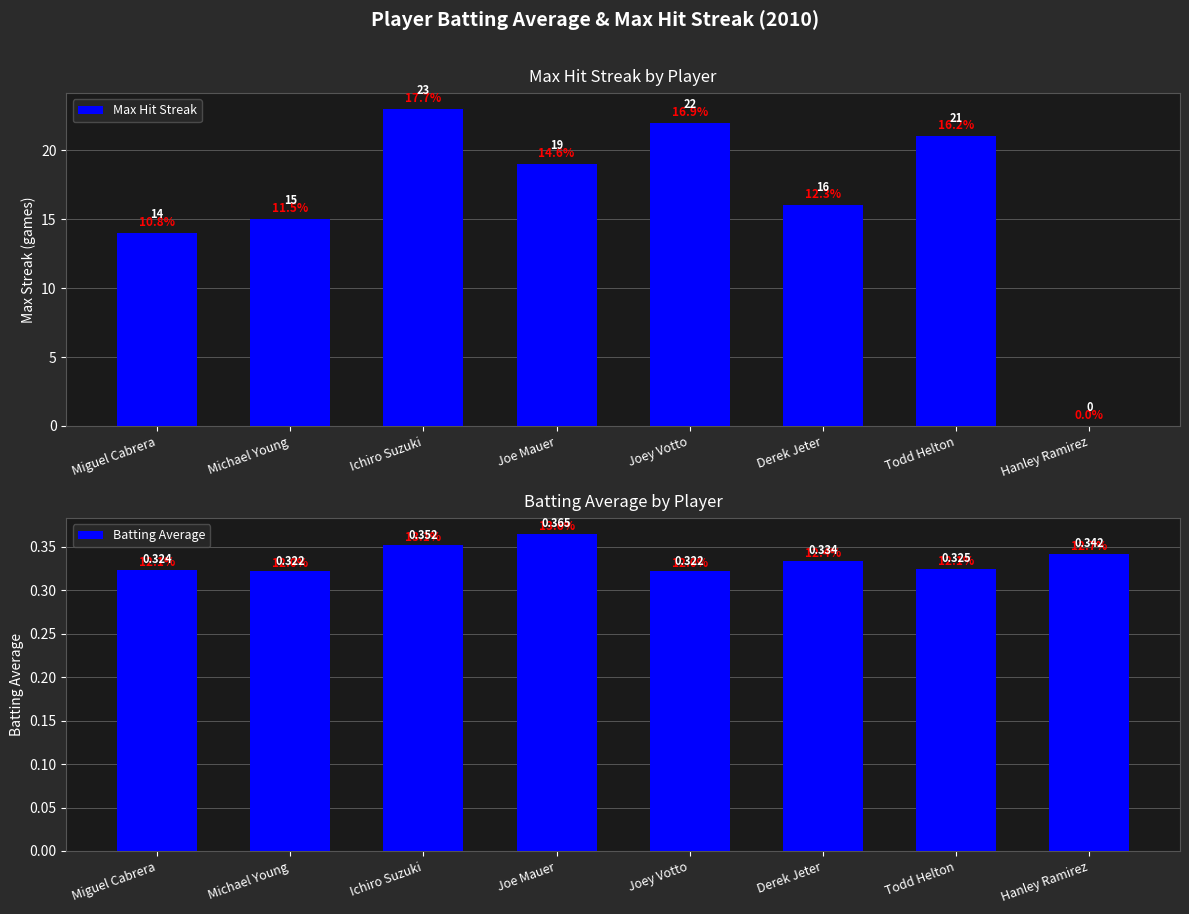

What is the label of the 6th bar from the left?

Derek Jeter